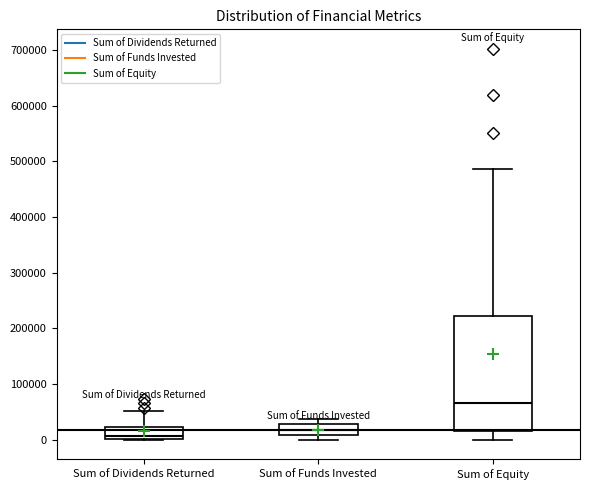

Which box has the highest median line?

Sum of Equity